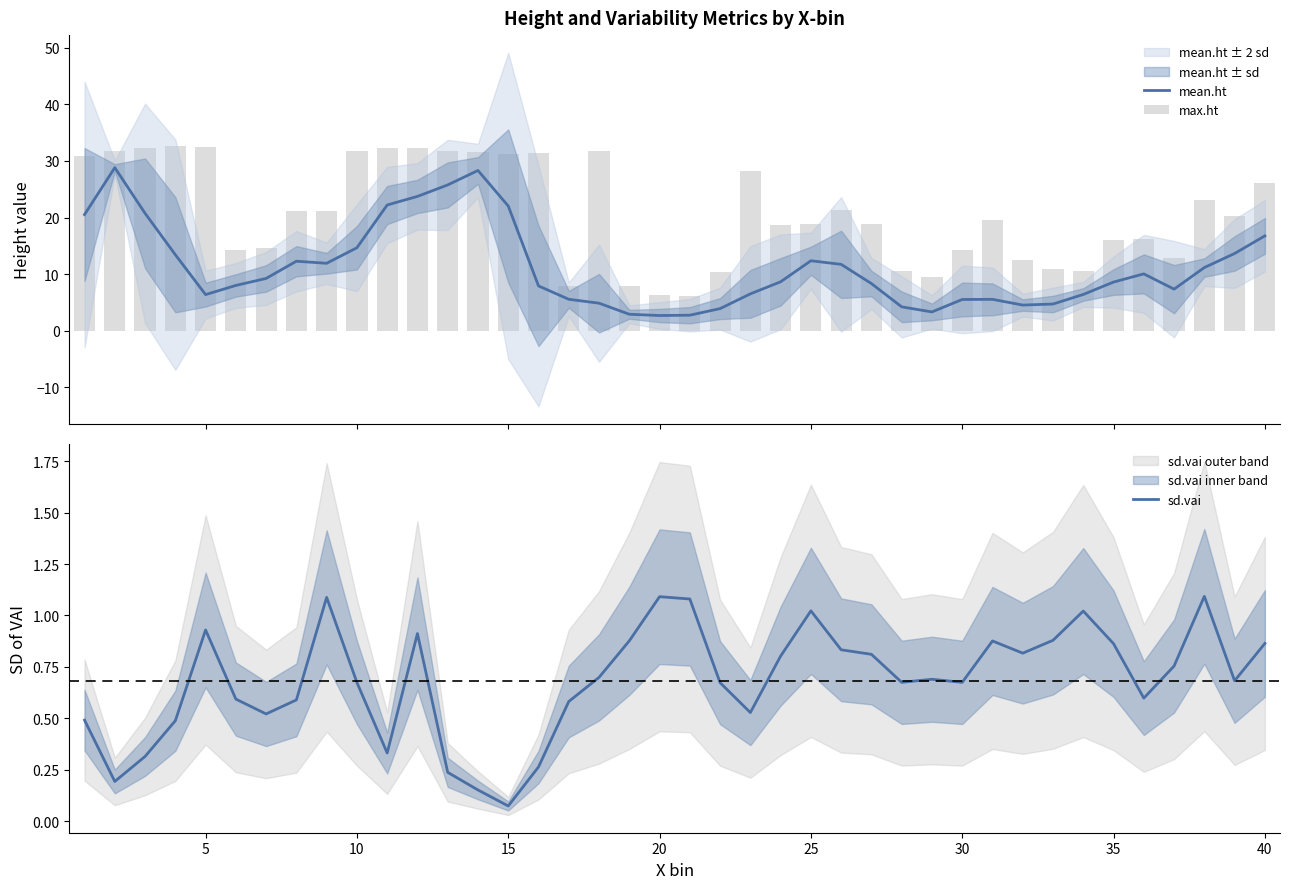

At which label is sd.vai closest to 0?

15